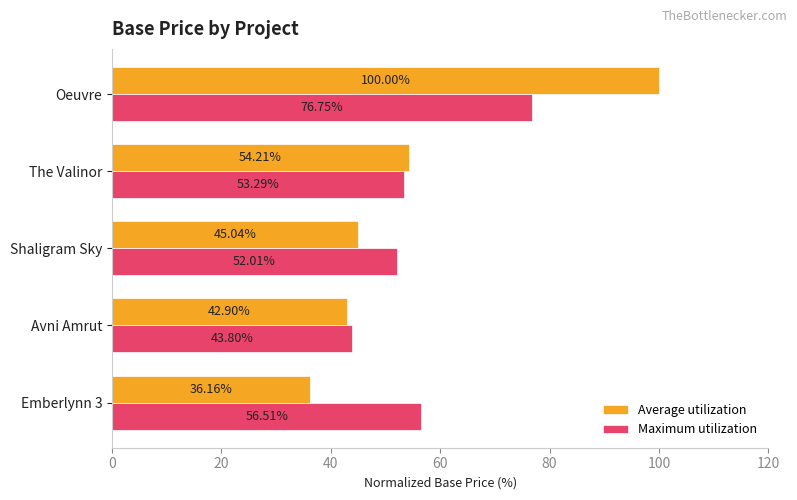

What is the sum of the Average utilization values at The Valinor and Emberlynn 3?

90.4